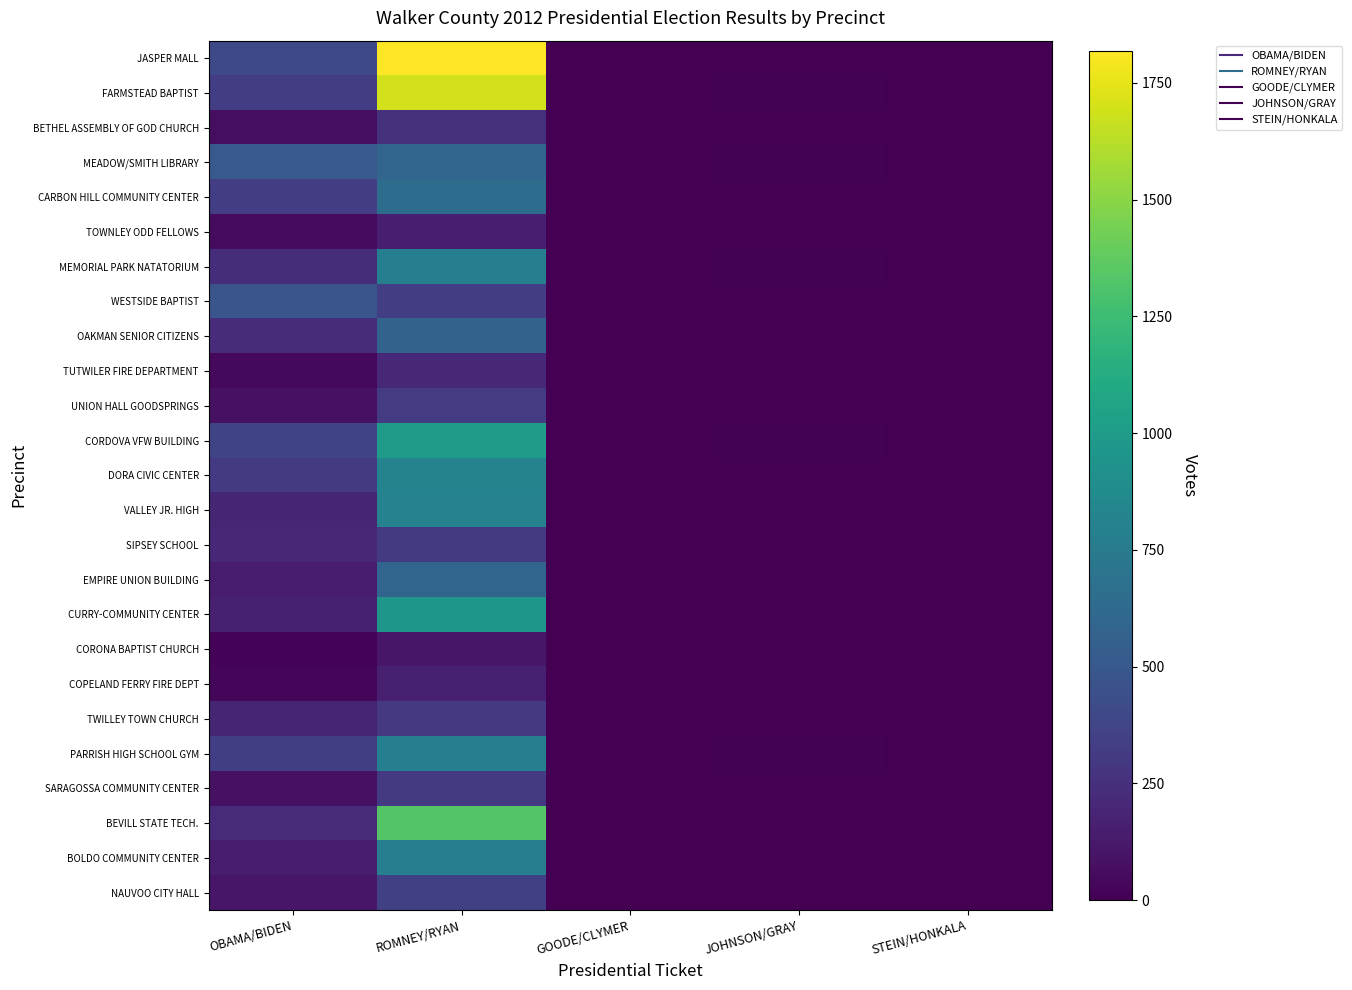

Which category has the lowest value across all series?

STEIN/HONKALA